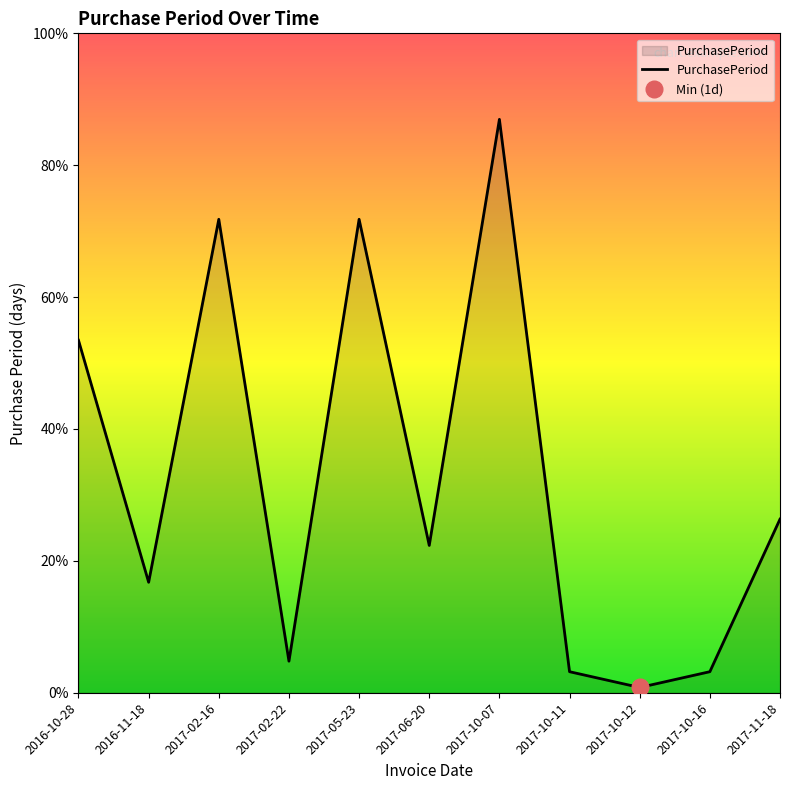

What is the sum of the values at 2017-11-18 and 2017-10-11?

37